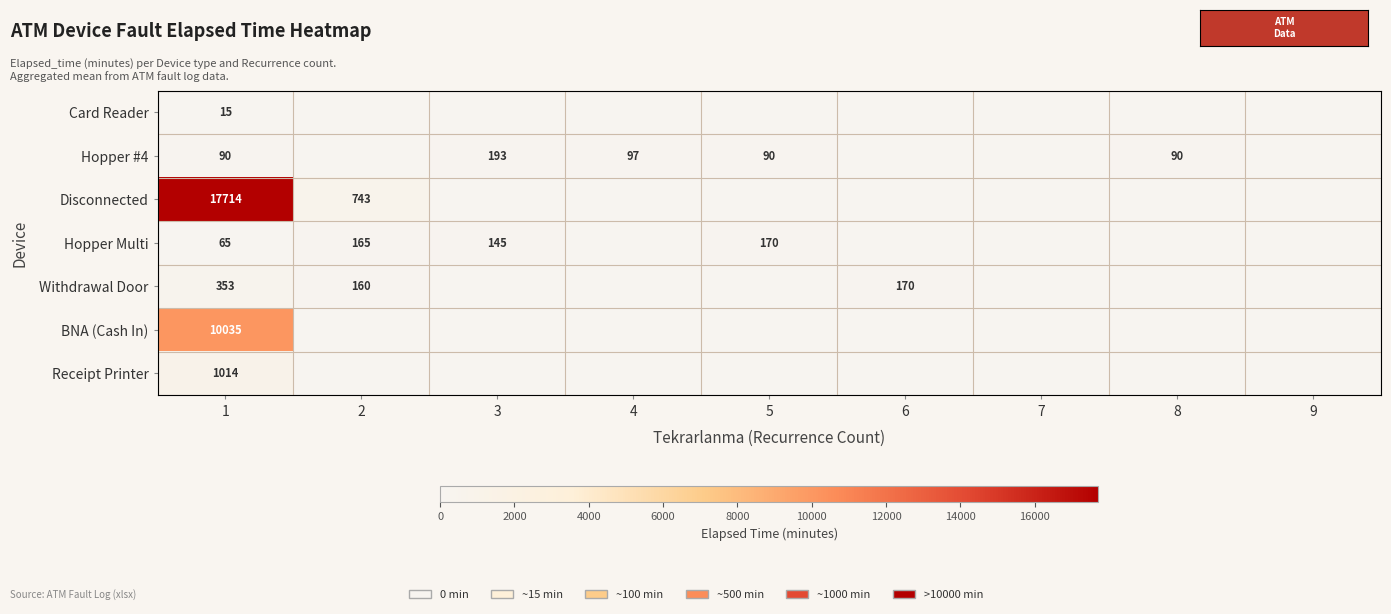

Where is BNA (Cash In) nearest to the value 5017?

2